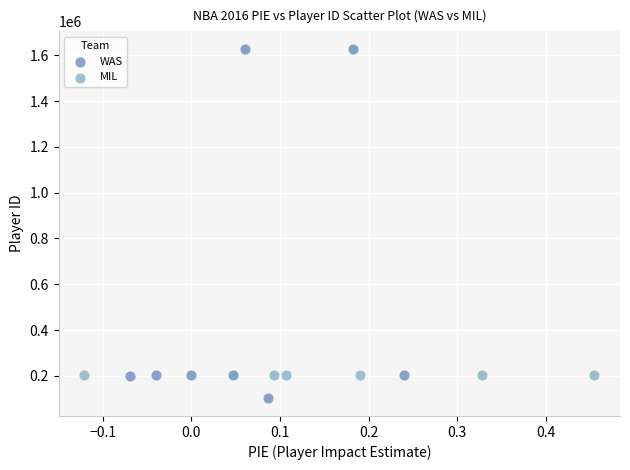

Which series reaches the minimum Y coordinate?

WAS